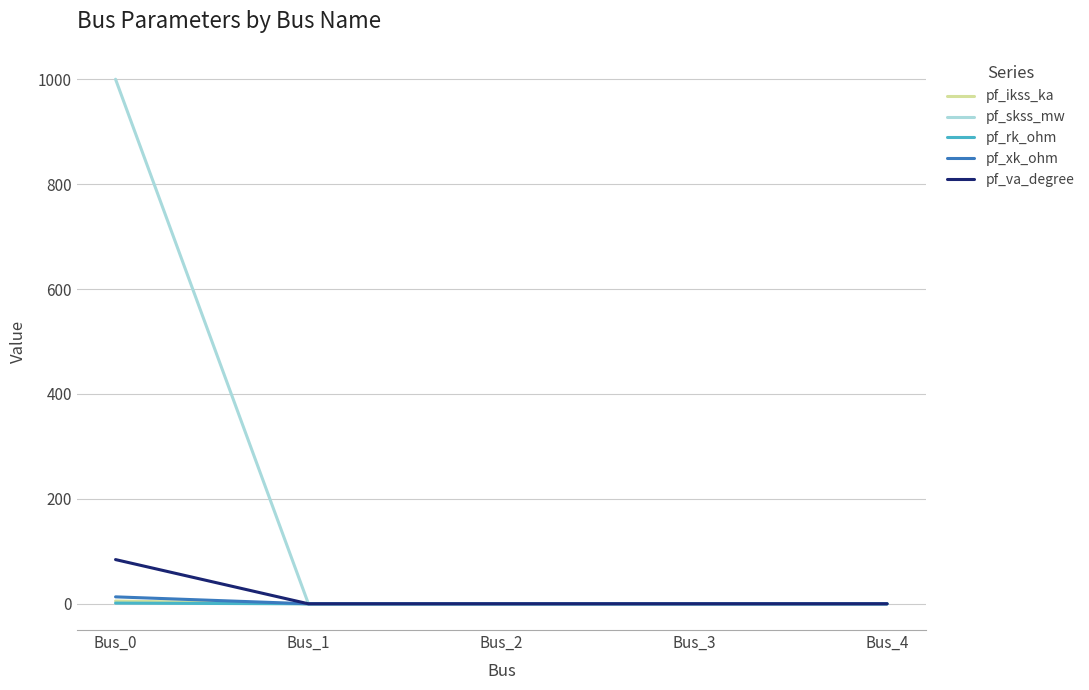

What are all the series names shown in the legend?

pf_ikss_ka, pf_skss_mw, pf_rk_ohm, pf_xk_ohm, pf_va_degree